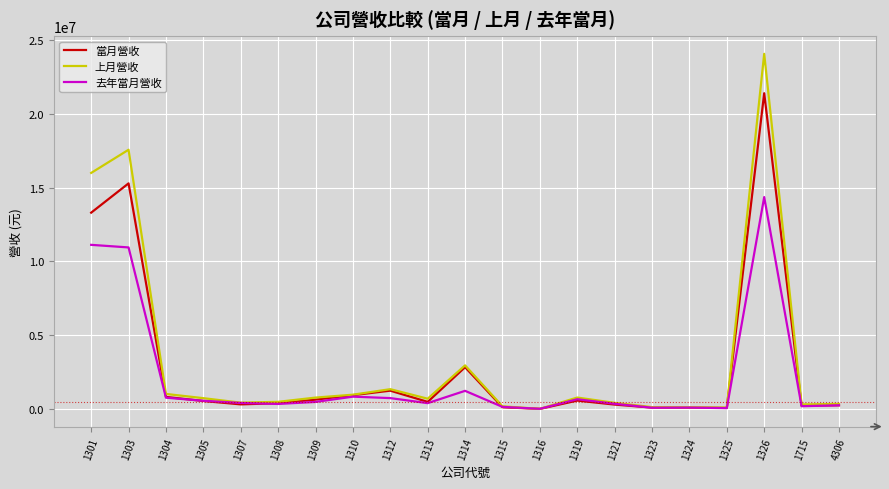

What is the difference between the maximum and minimum values in the 去年當月營收 series?

14336746